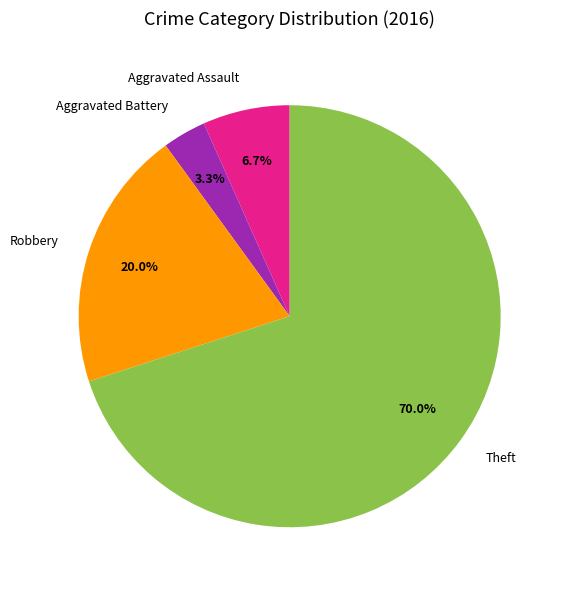

Approximately how many times larger is the value at Robbery compared to Aggravated Assault?

3.0